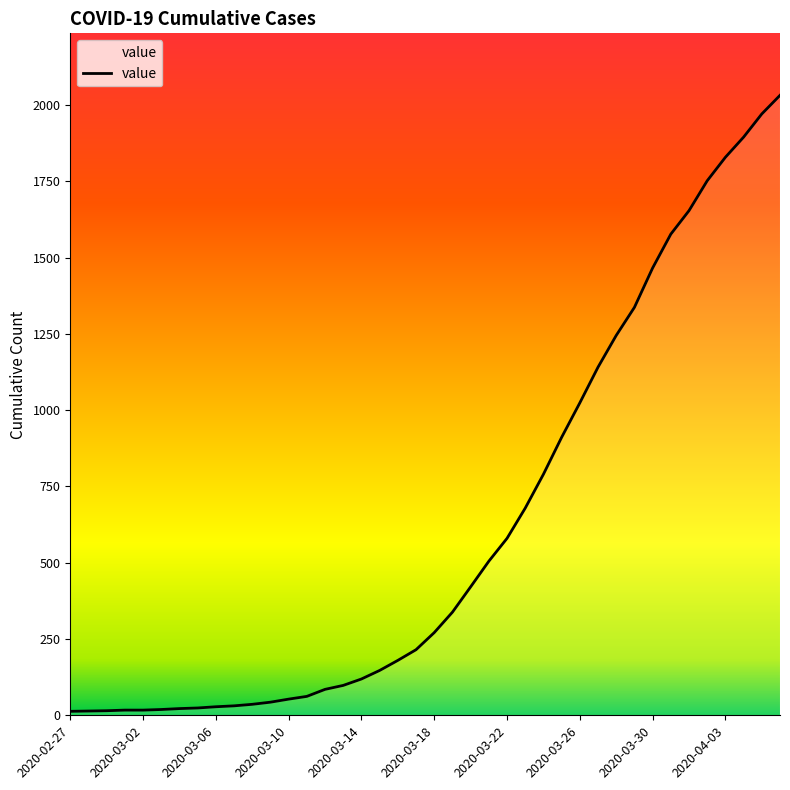

What is the change in value from 16 to 39?

+1913